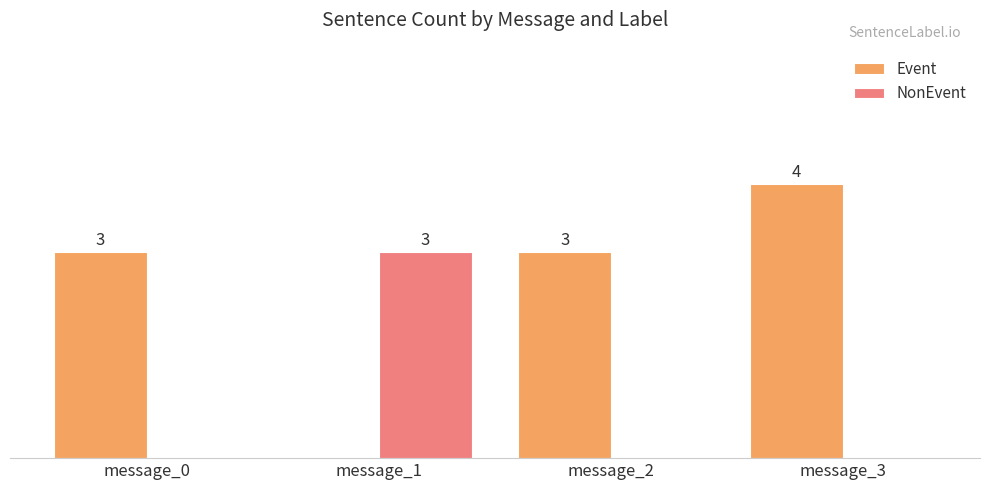

Between message_0 and message_3, which series saw the biggest shift?

Event